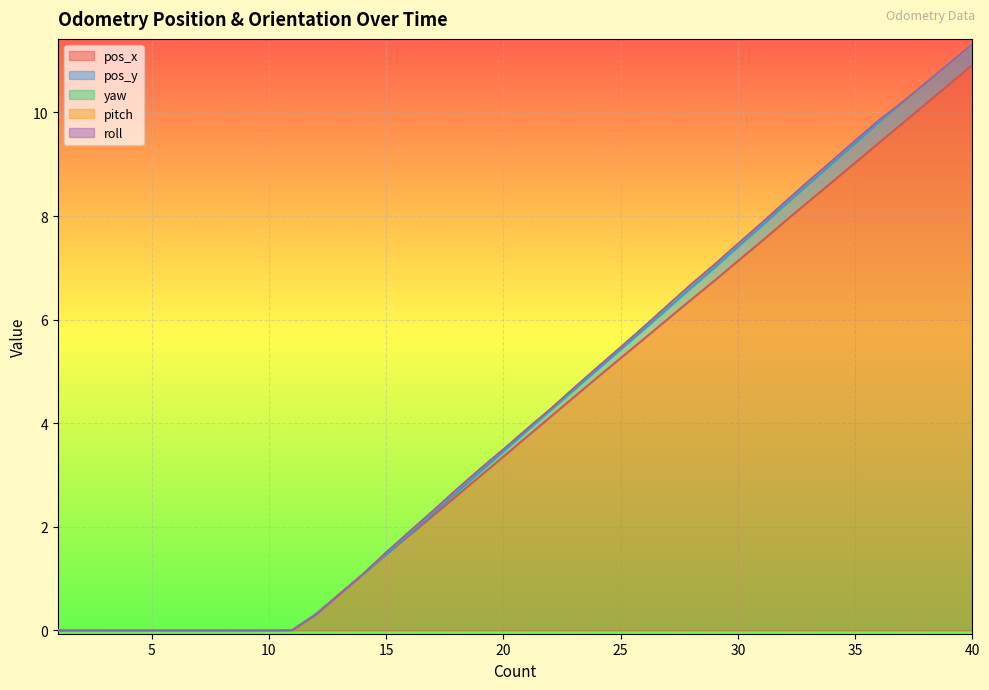

At how many categories does at least one series exceed 1?

27